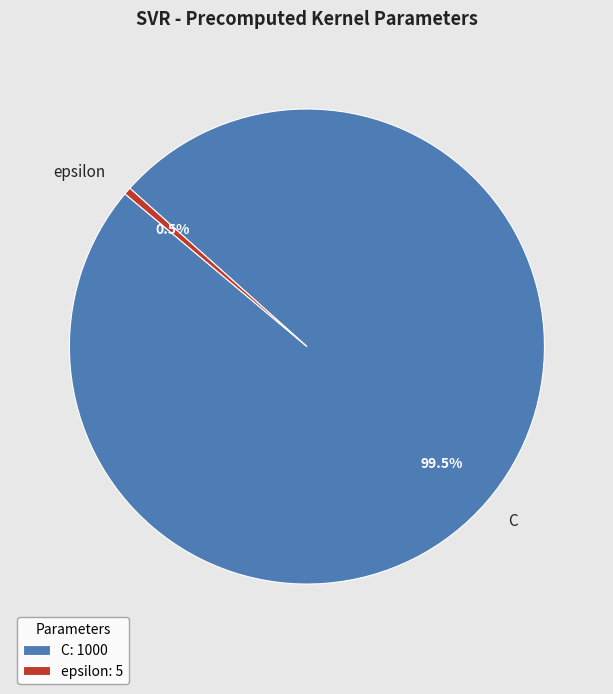

To the nearest percent, what is the average slice percentage?

50%